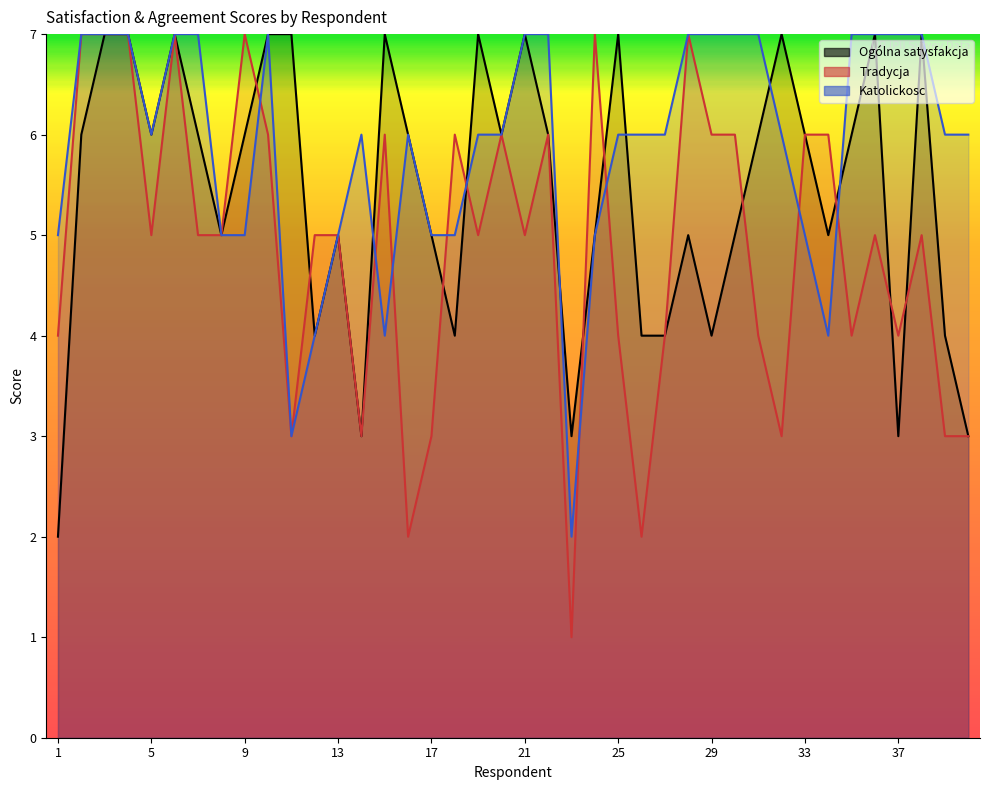

True or false: Ogólna satysfakcja has more than 2 interior local peaks.

True